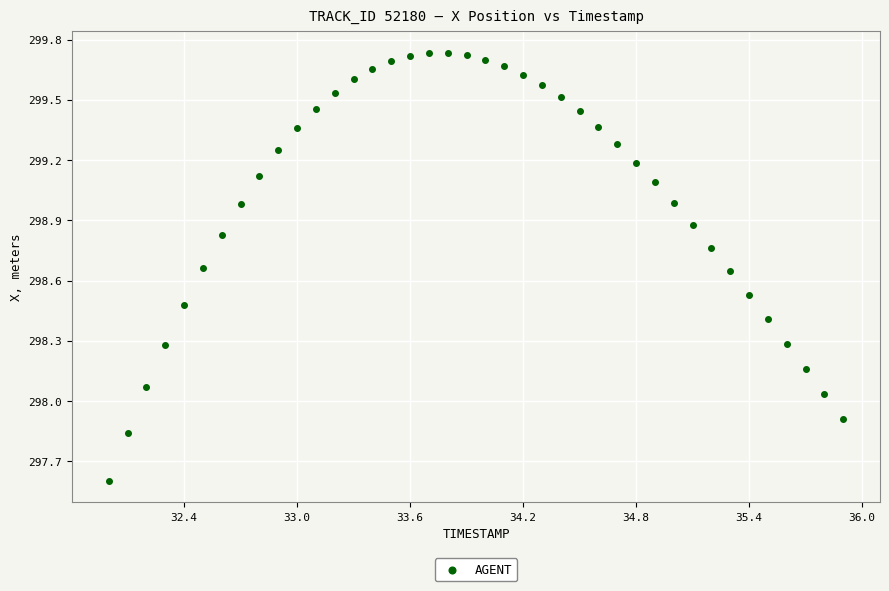

What is the range of X values (max minus min)?

3.9